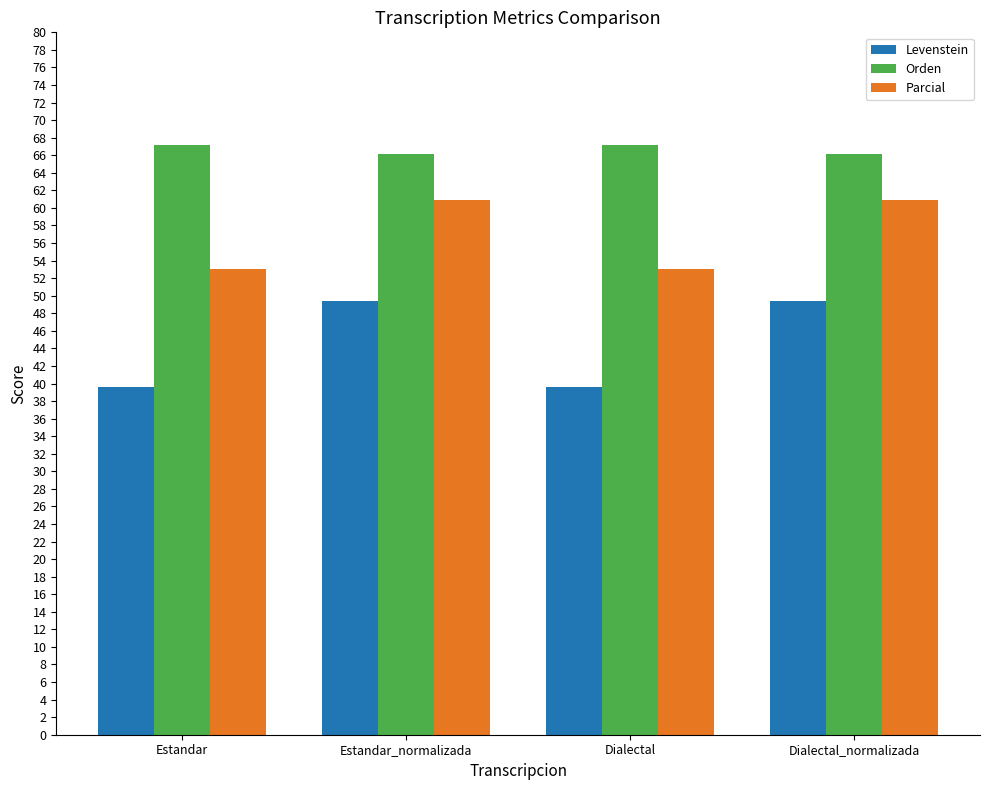

Reading left to right, transcribe all the data shown in this chart.

Levenstein: Estandar=39.6	Estandar_normalizada=49.4	Dialectal=39.6	Dialectal_normalizada=49.4
Orden: Estandar=67.2	Estandar_normalizada=66.2	Dialectal=67.2	Dialectal_normalizada=66.2
Parcial: Estandar=53.1	Estandar_normalizada=61.0	Dialectal=53.1	Dialectal_normalizada=61.0